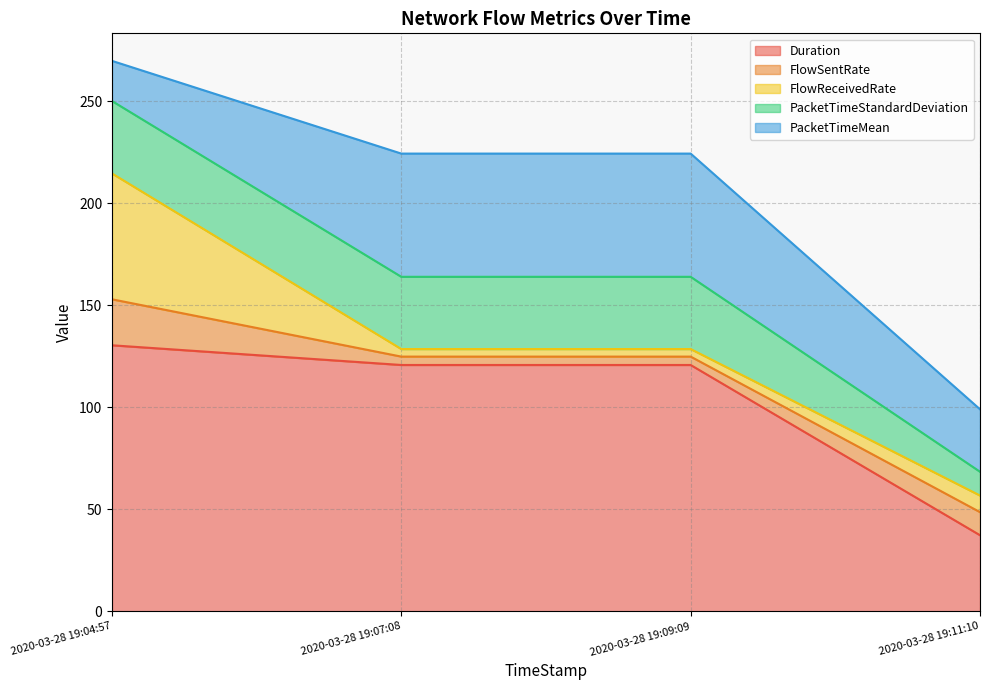

Which category has the highest value across all series?

2020-03-28 19:04:57